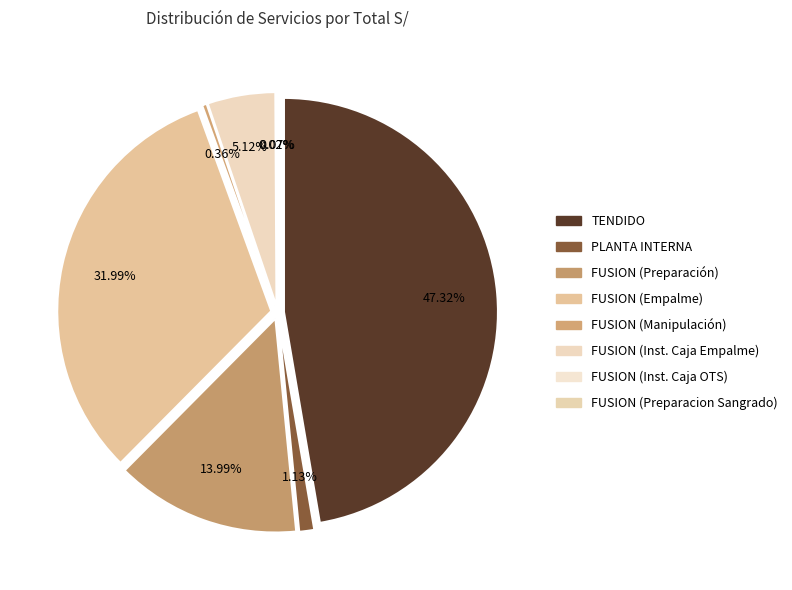

Is it true that FUSION (Preparacion Sangrado) is 7% of the pie?

False